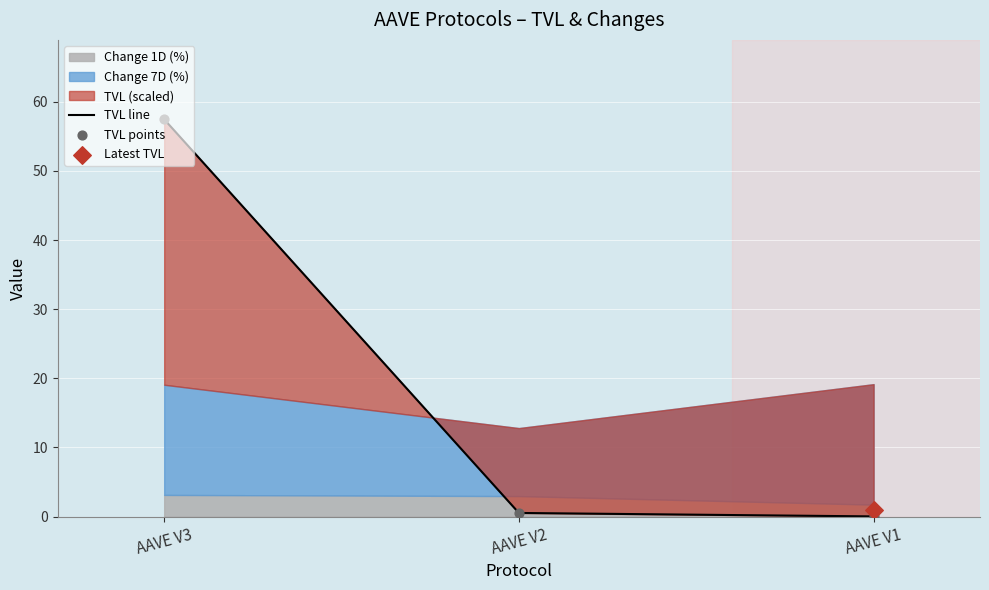

Which series contains the highest Y value?

TVL line